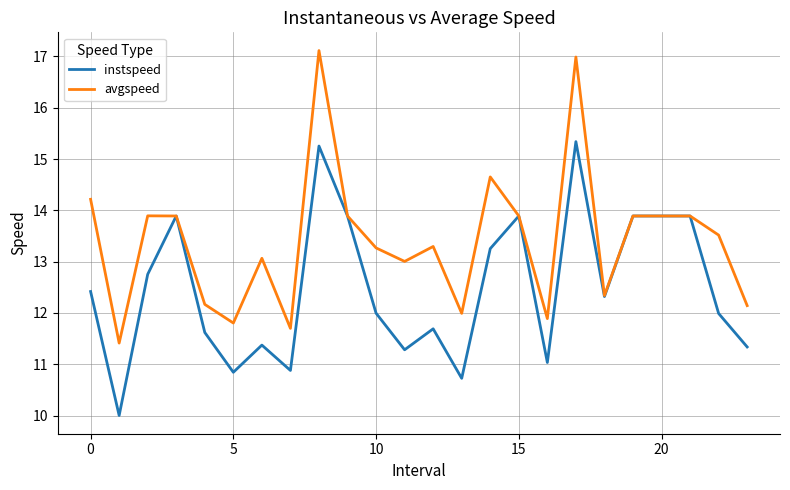

Which series has the largest range (max minus min)?

avgspeed